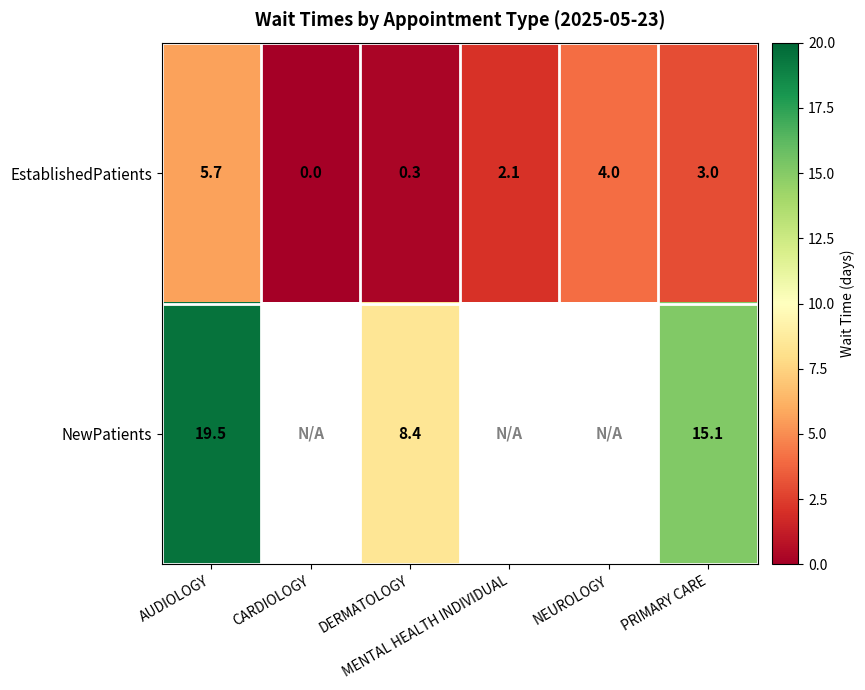

What is the difference between the maximum and minimum values in the EstablishedPatients series?

5.7